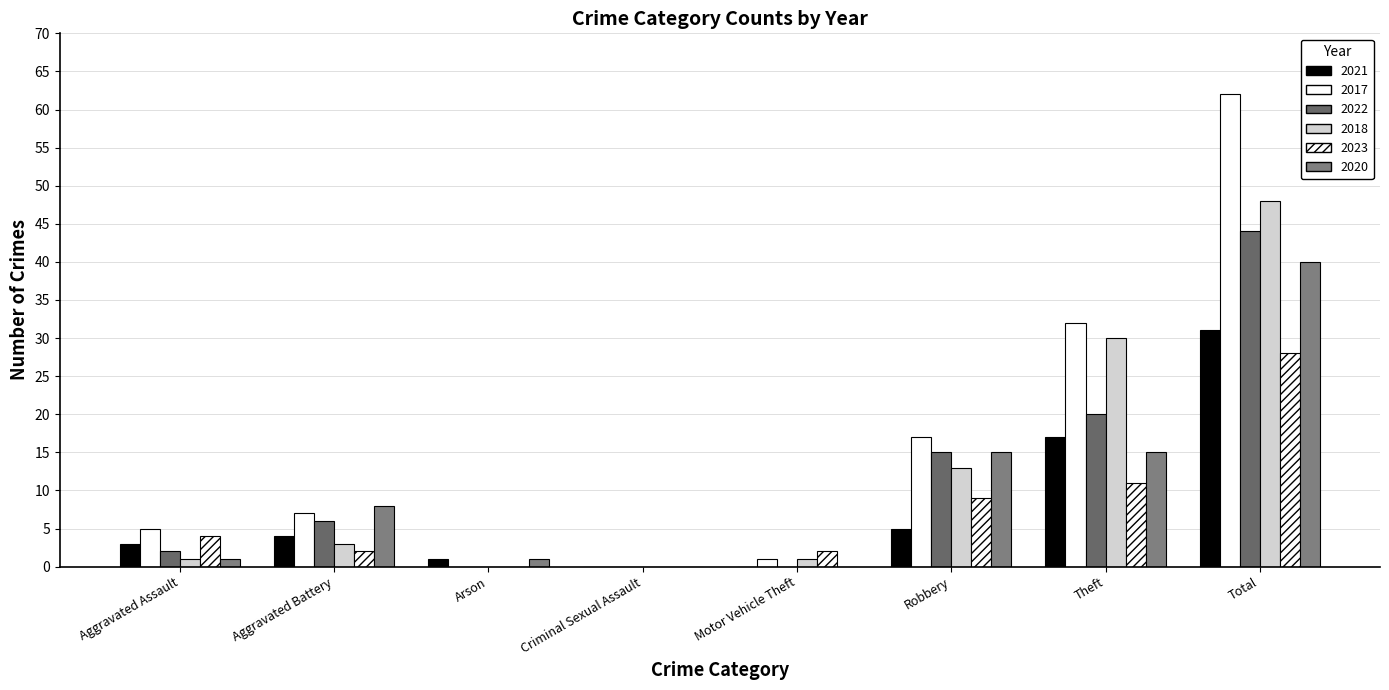

What is the sum of the 2018 values at Total and Arson?

48